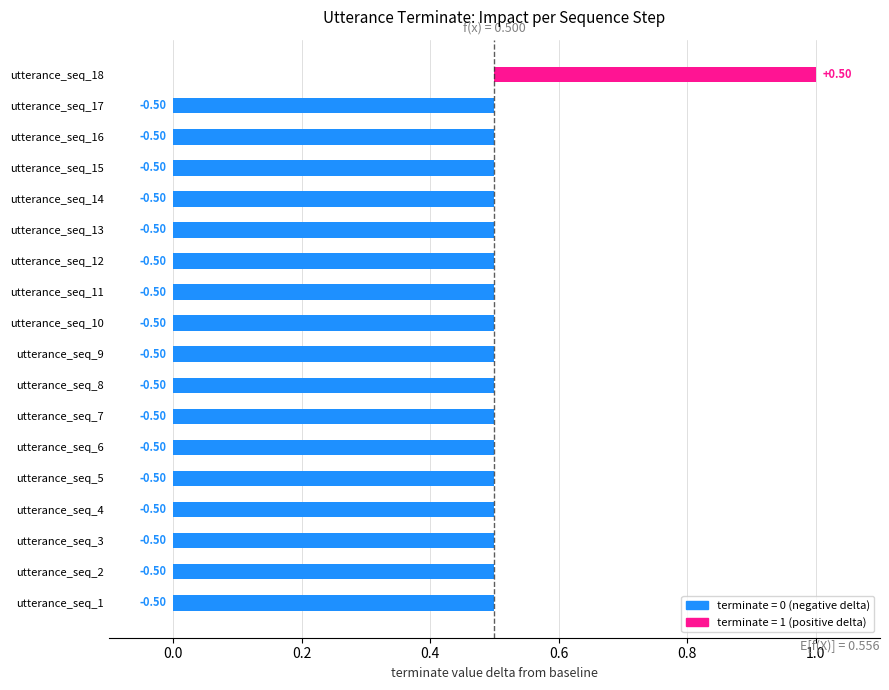

True or false: the data shows 1 at 17.

False